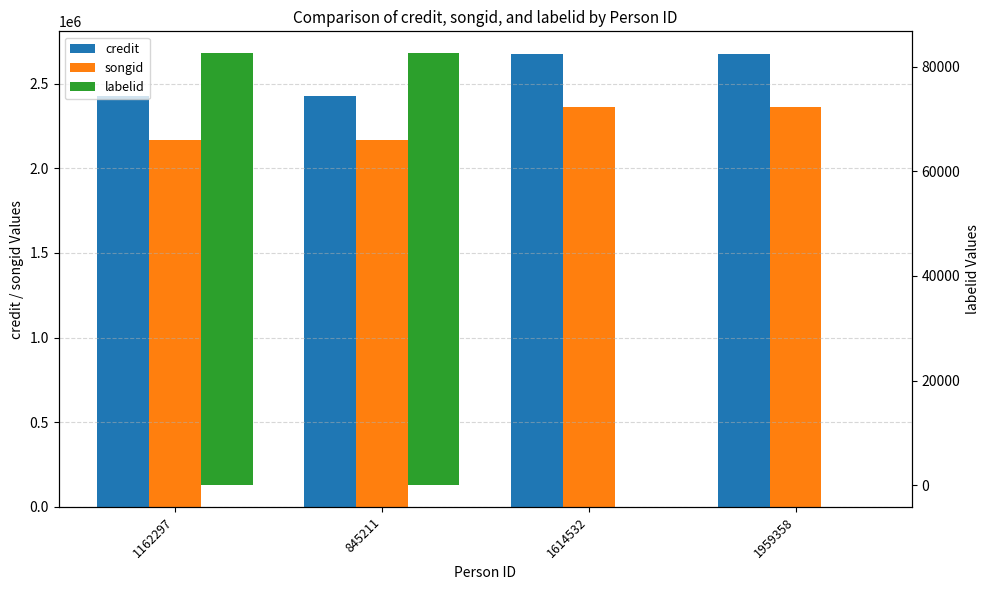

Which series changed the most between 1614532 and 1959358?

credit